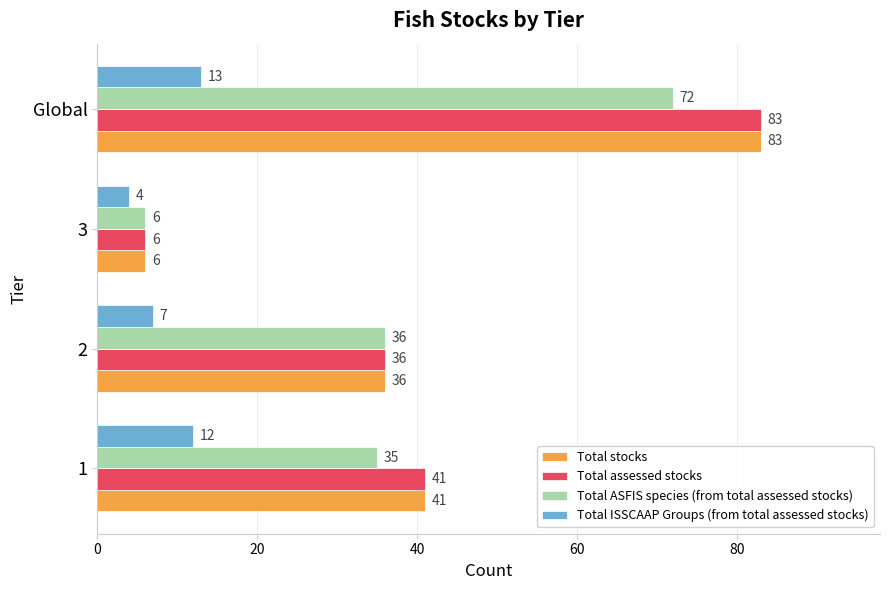

What is the average value of the Total ASFIS species (from total assessed stocks) series?

37